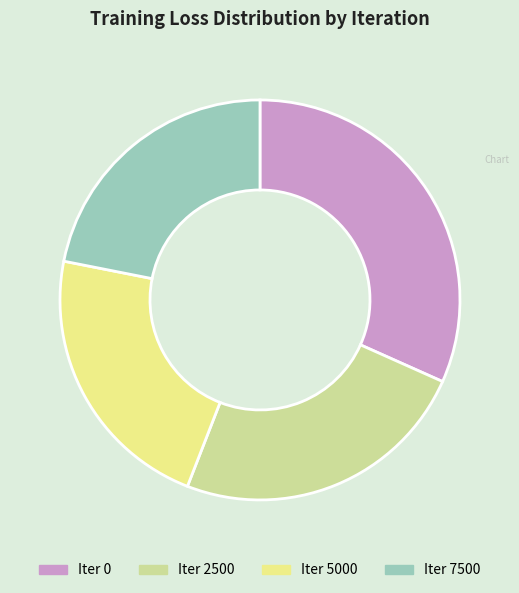

Does any single category account for the majority?

No